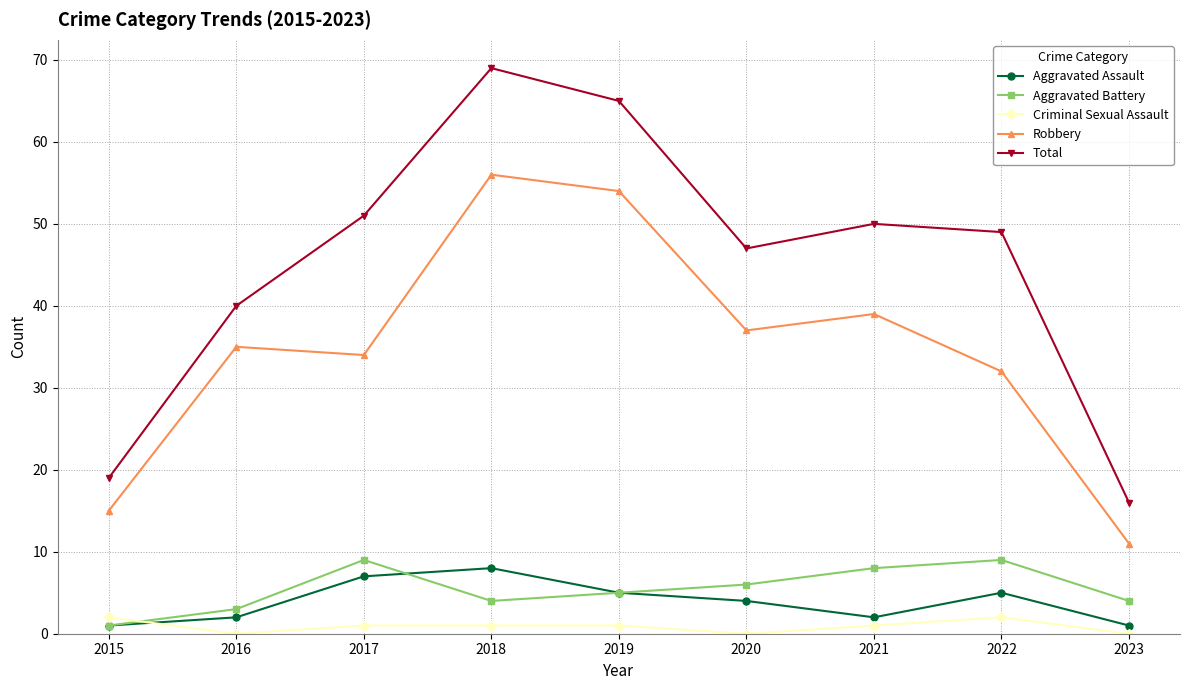

What is the sum of all Aggravated Battery values?

49